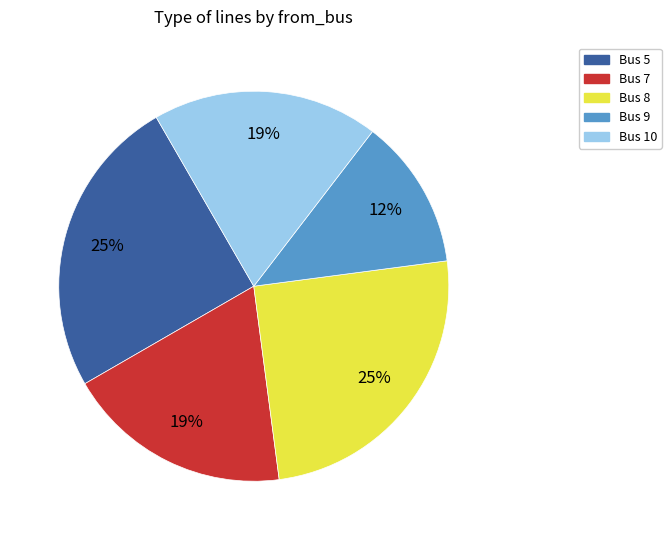

How many slices are in this pie chart?

5